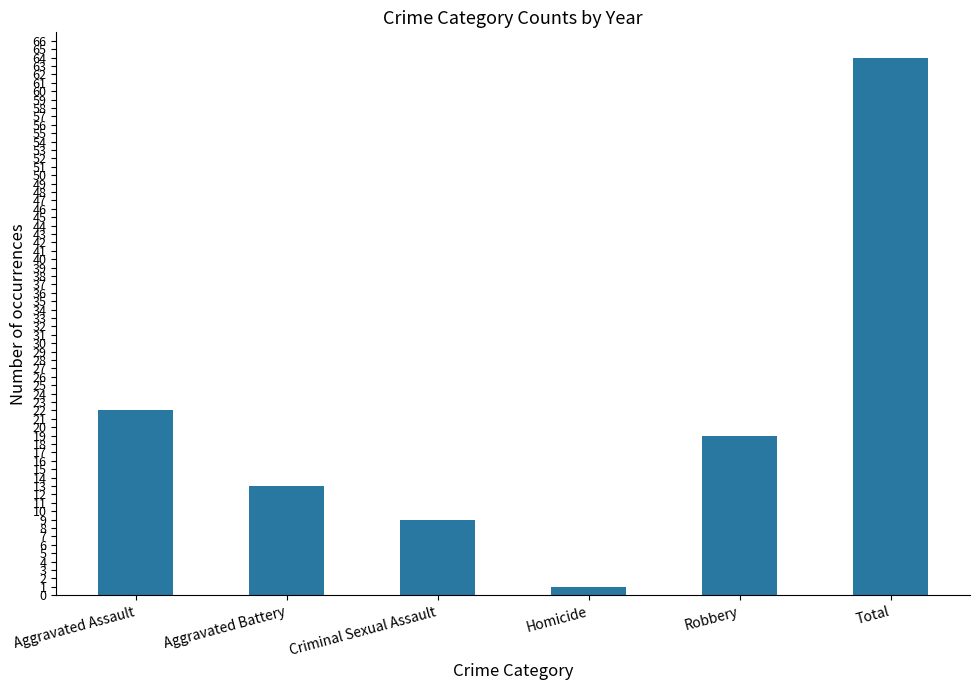

What is the label of the 4th bar from the left?

Homicide